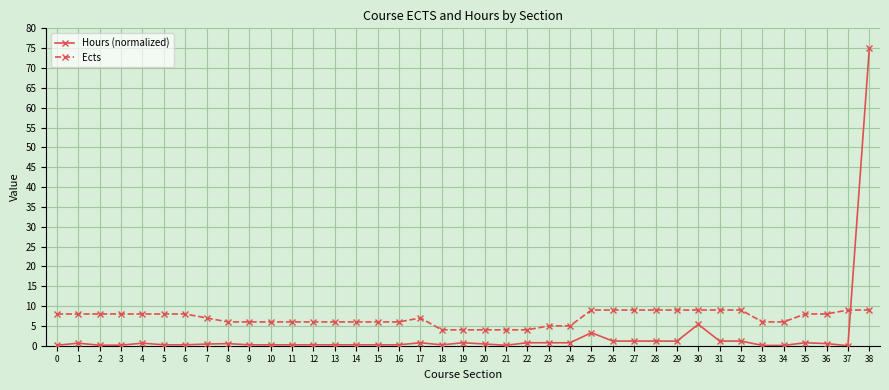

True or false: Ects has more than 0 points higher than both neighbors.

True